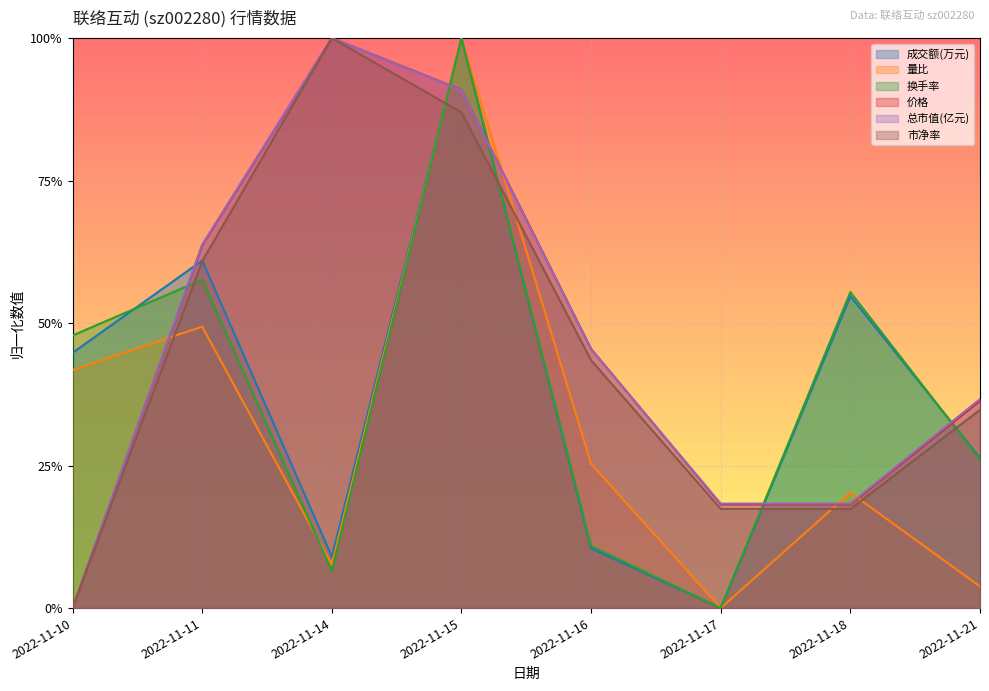

What is the difference between the maximum and second lowest values in the 市净率 series?

0.8